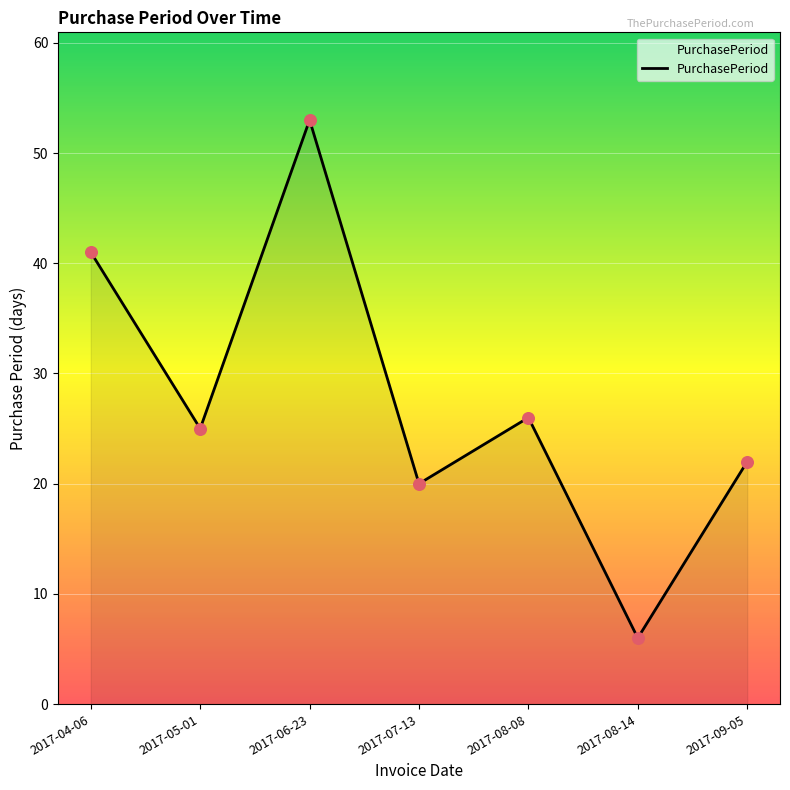

Between 2017-09-05 and 2017-08-08, which is larger?

2017-08-08